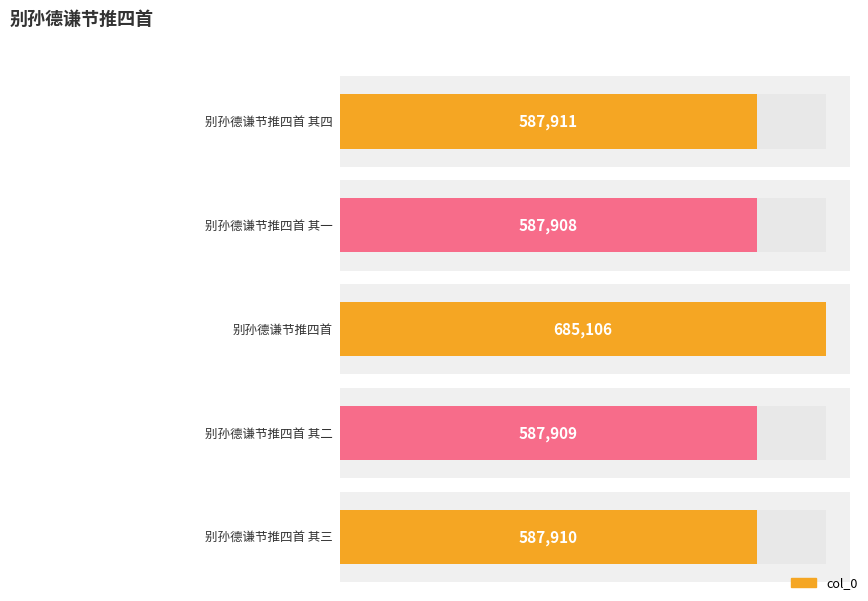

What is the ratio of the value at 别孙德谦节推四首 其三 to the value at 别孙德谦节推四首 其四?

1.0